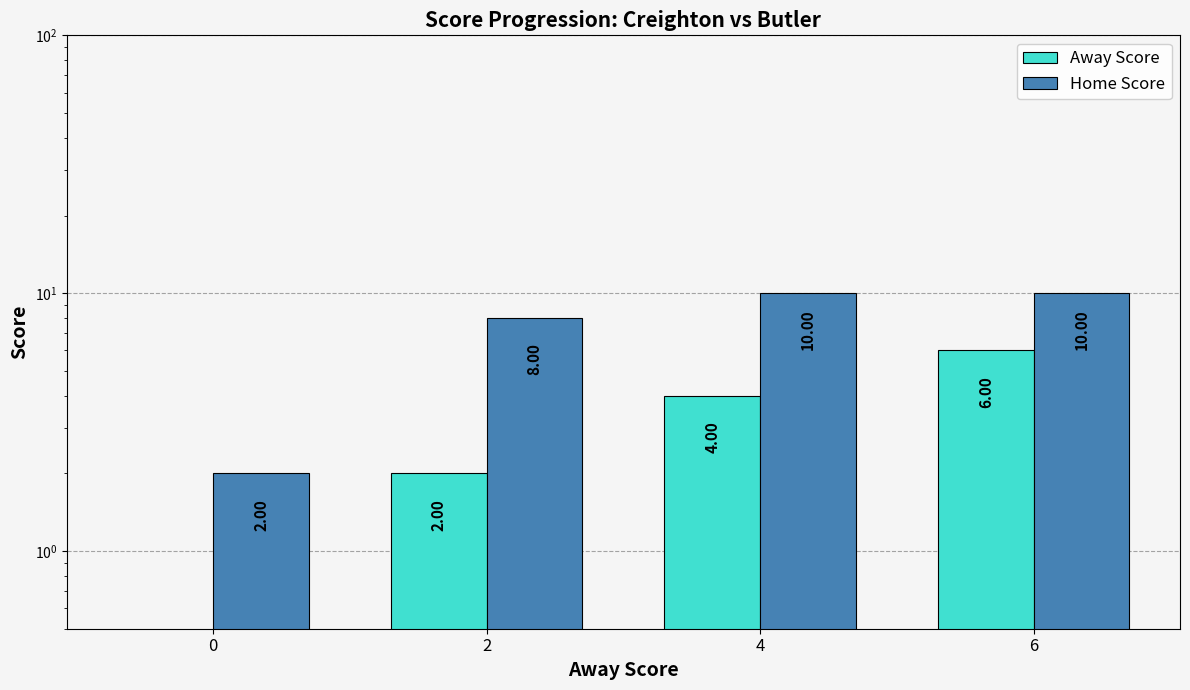

How many data points in Home Score are less than 10?

2